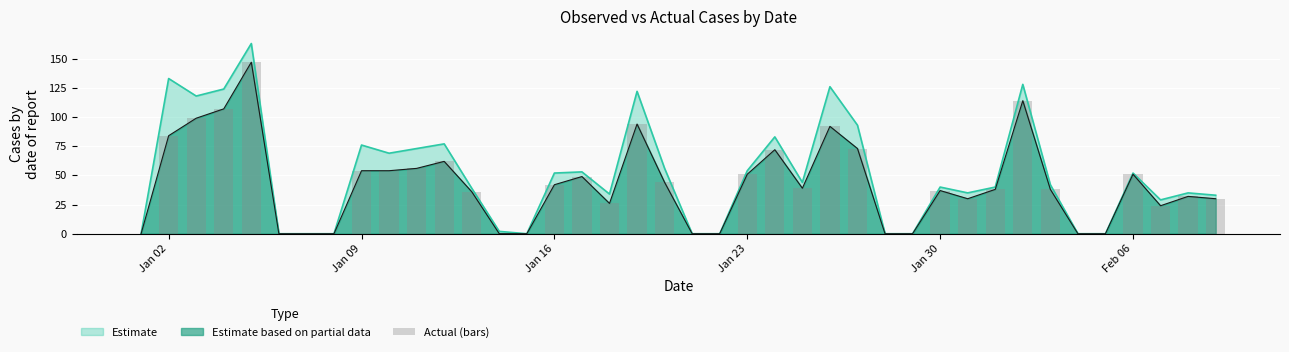

The value at 11 is 95. True or false?

False